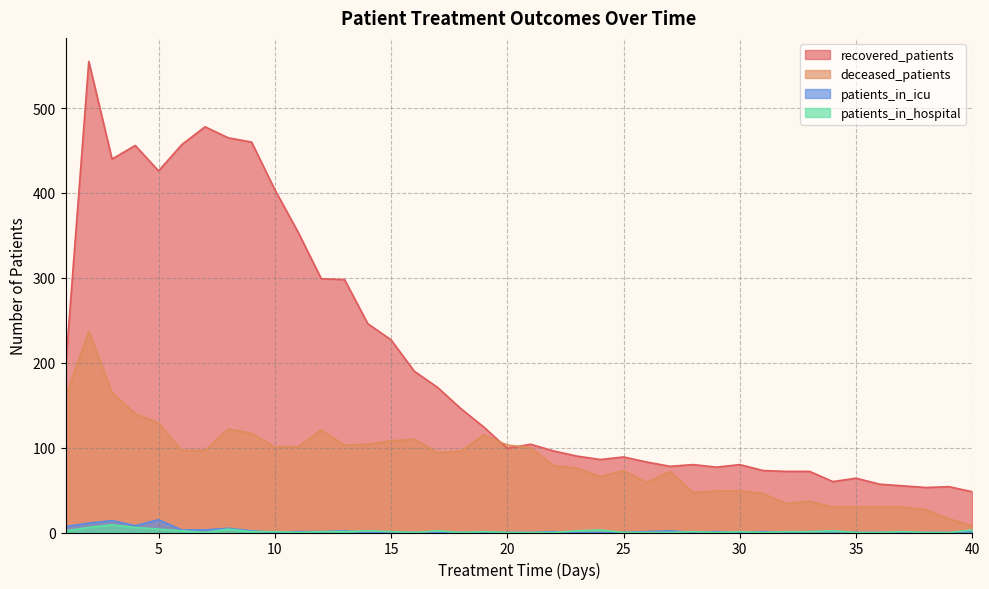

How many interior local valleys does the deceased_patients series have?

6